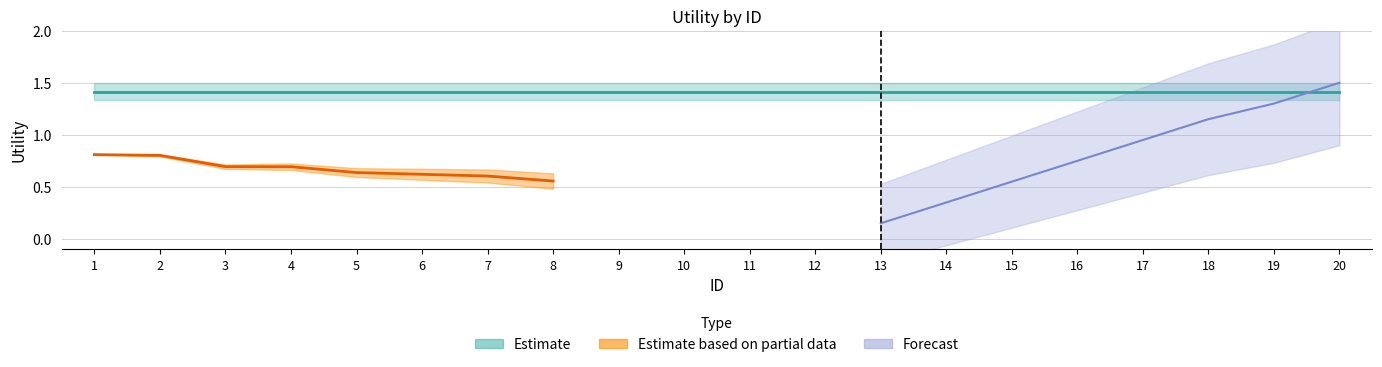

What is the sum of the Estimate values at 19 and 15?

2.8